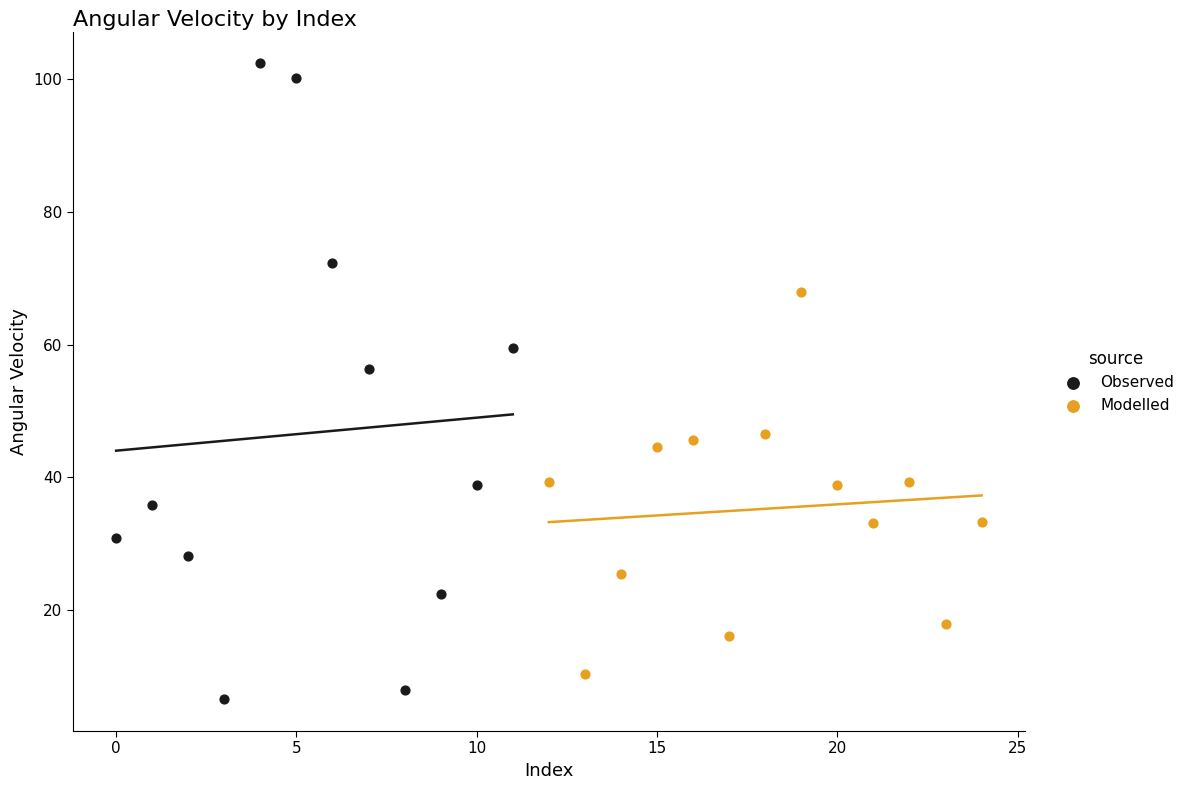

Which series has the widest spread of Y values?

Observed